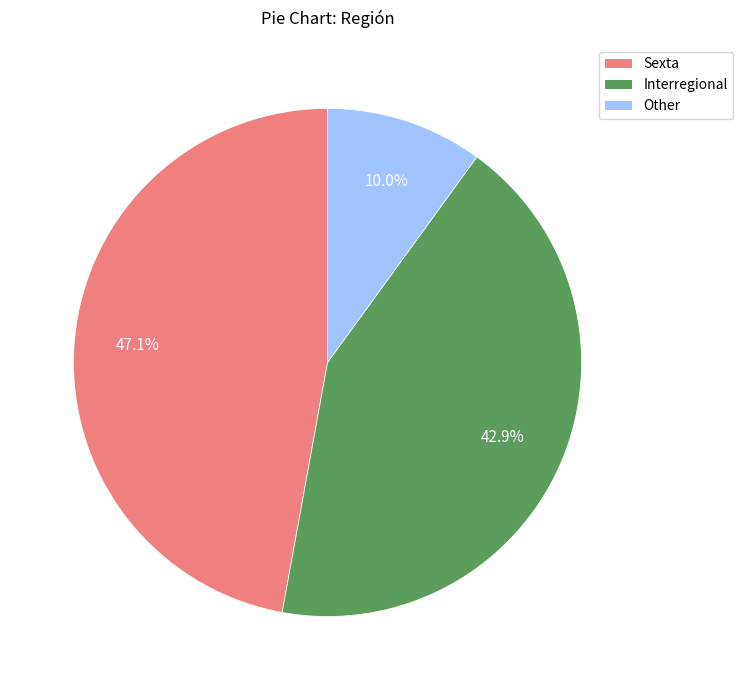

What is the ratio of the value at Interregional to the value at Other?

4.3